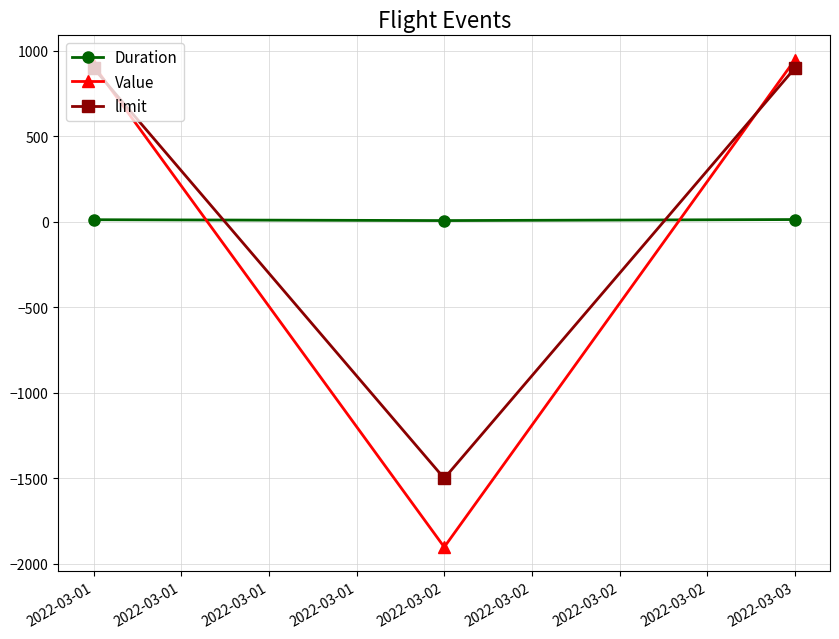

How many lines are shown in the chart?

3